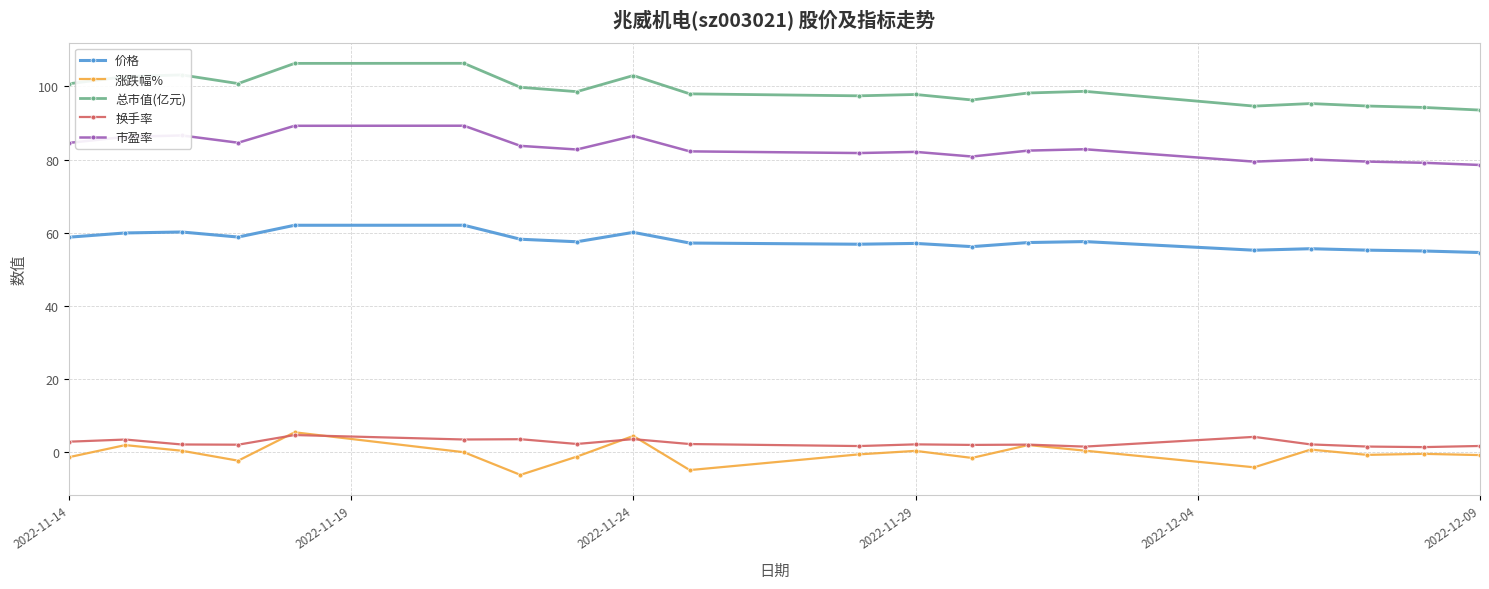

What is the value of the 涨跌幅% point at the 10th from the left?

-4.9